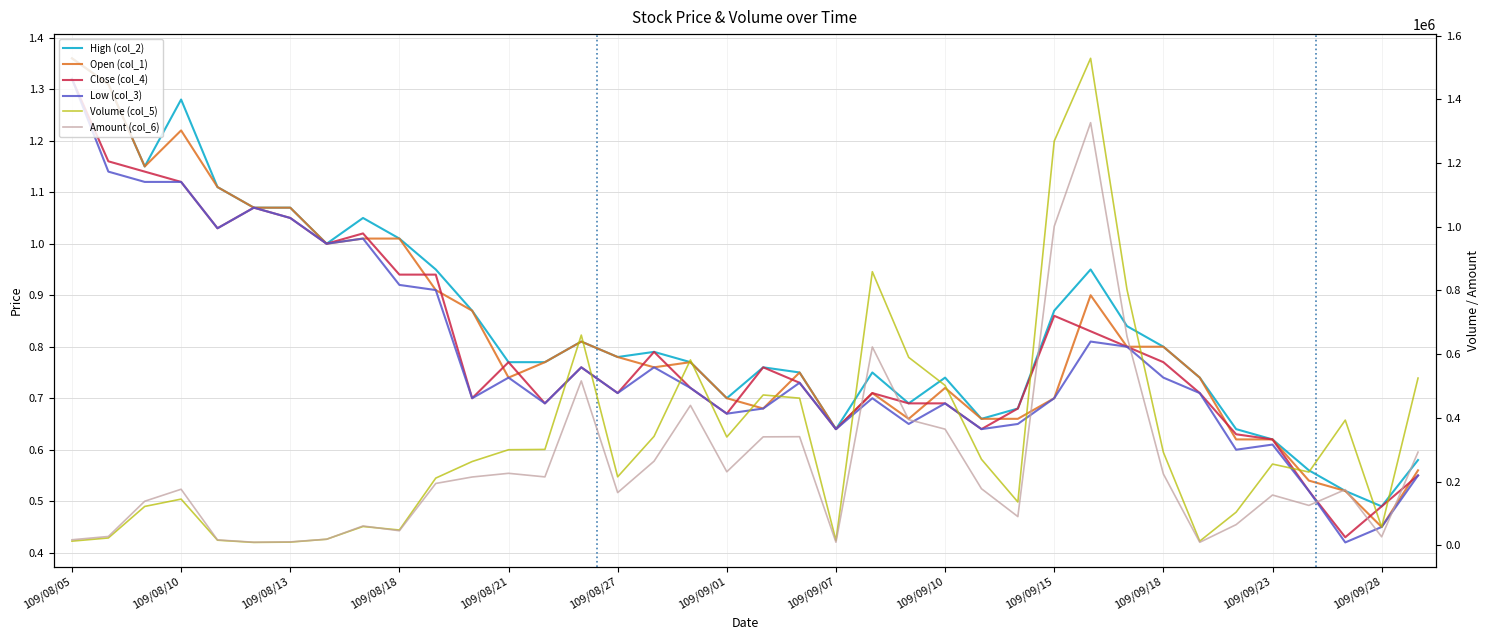

Which series changed the most between 109/08/27 and 32?

Volume (col_5)